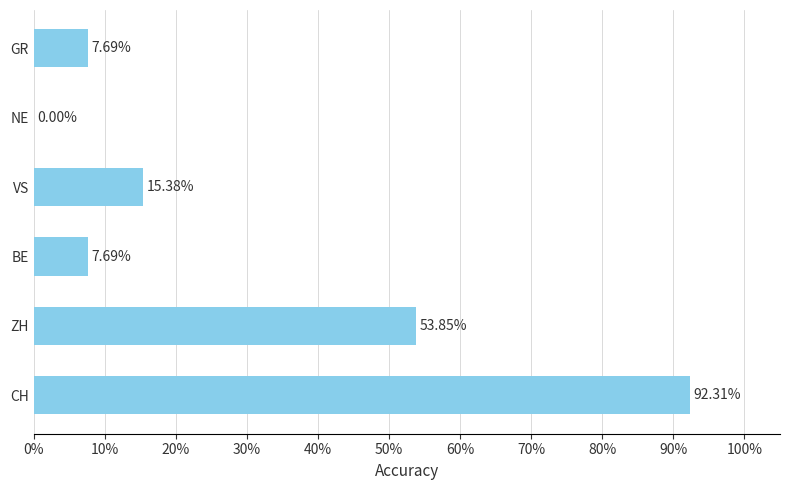

Are the bars horizontal?

Yes